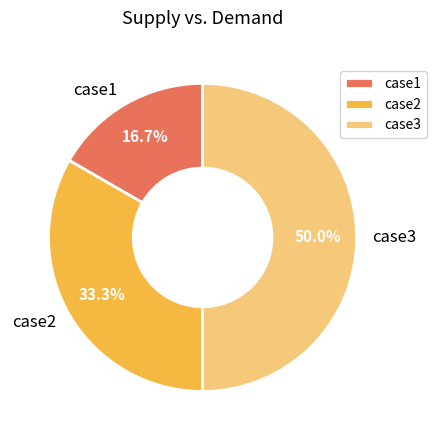

What percentage is the case2 slice, to the nearest percent?

33%